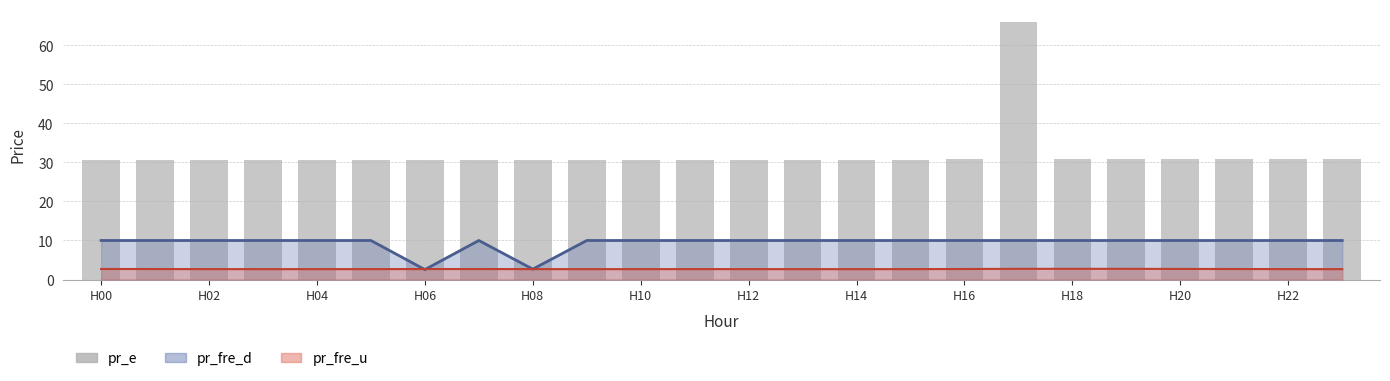

How many bars are there in total?

24